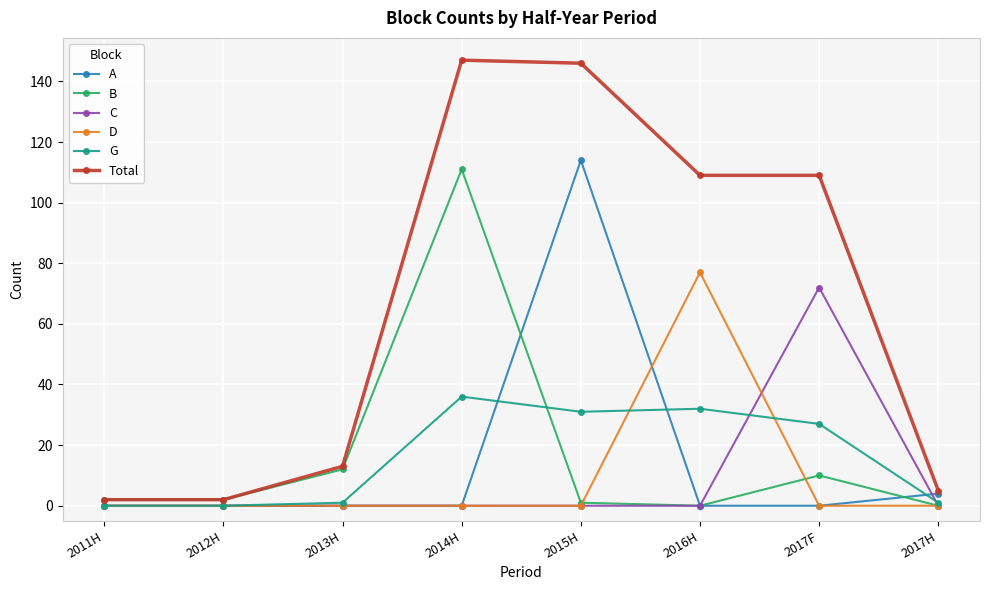

What position from the left is 2016H?

6